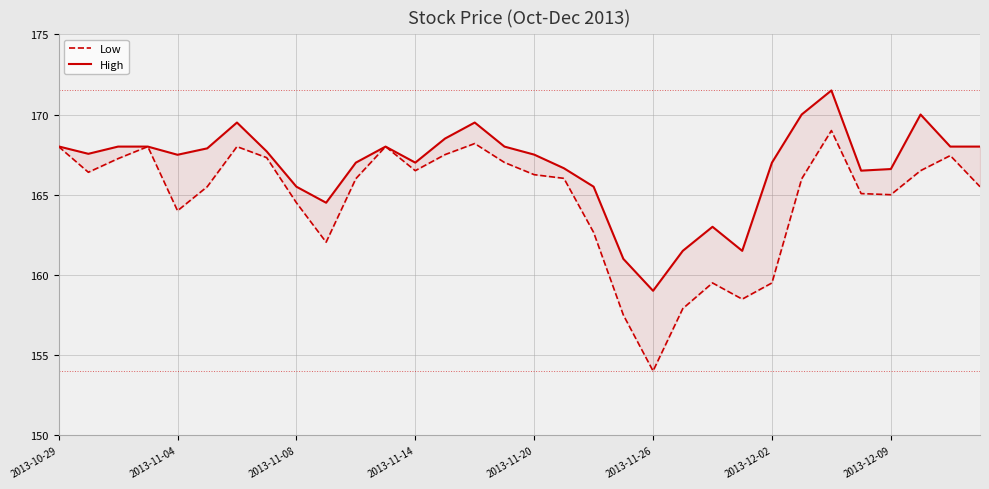

Rank the series at 2013-12-09 from highest to lowest value.

High, Low